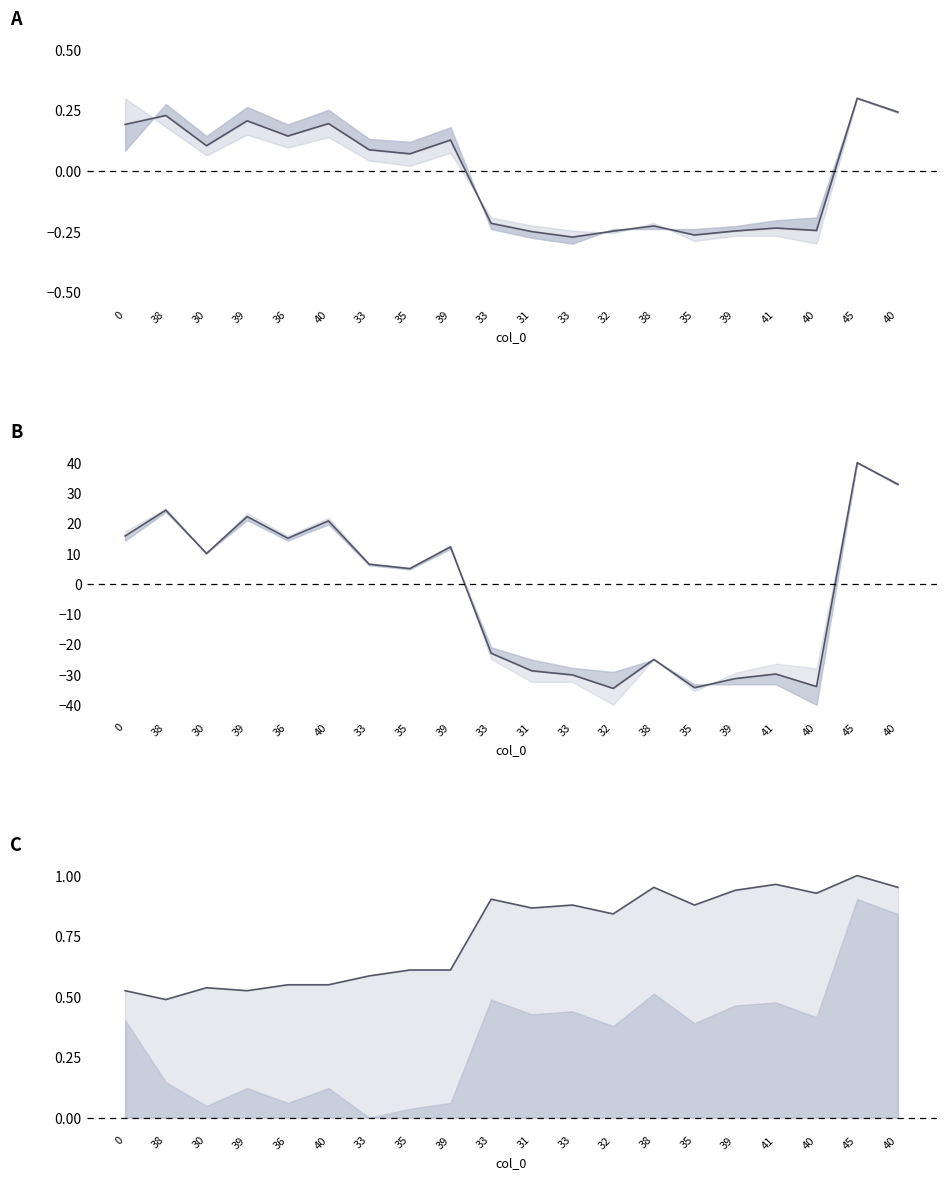

Rank the series by their maximum value, from lowest to highest.

mean_A, upper_C, mean_B